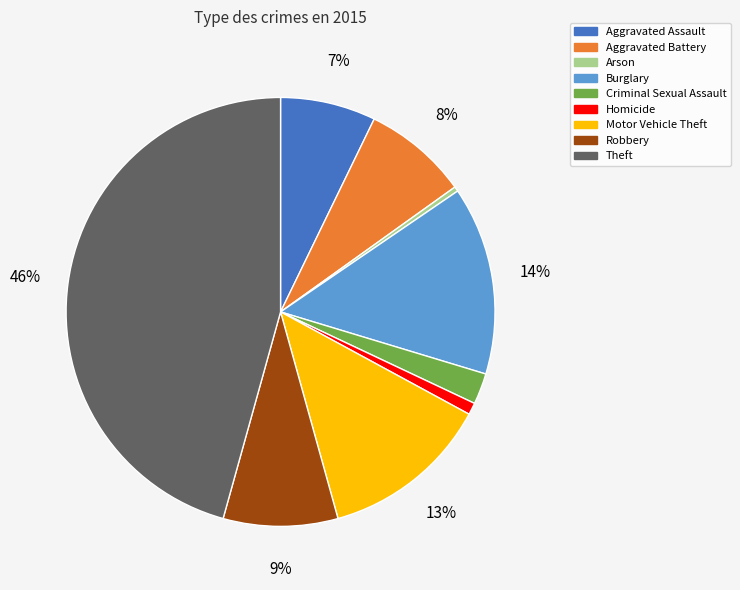

To the nearest percent, what portion does Aggravated Assault represent?

7%